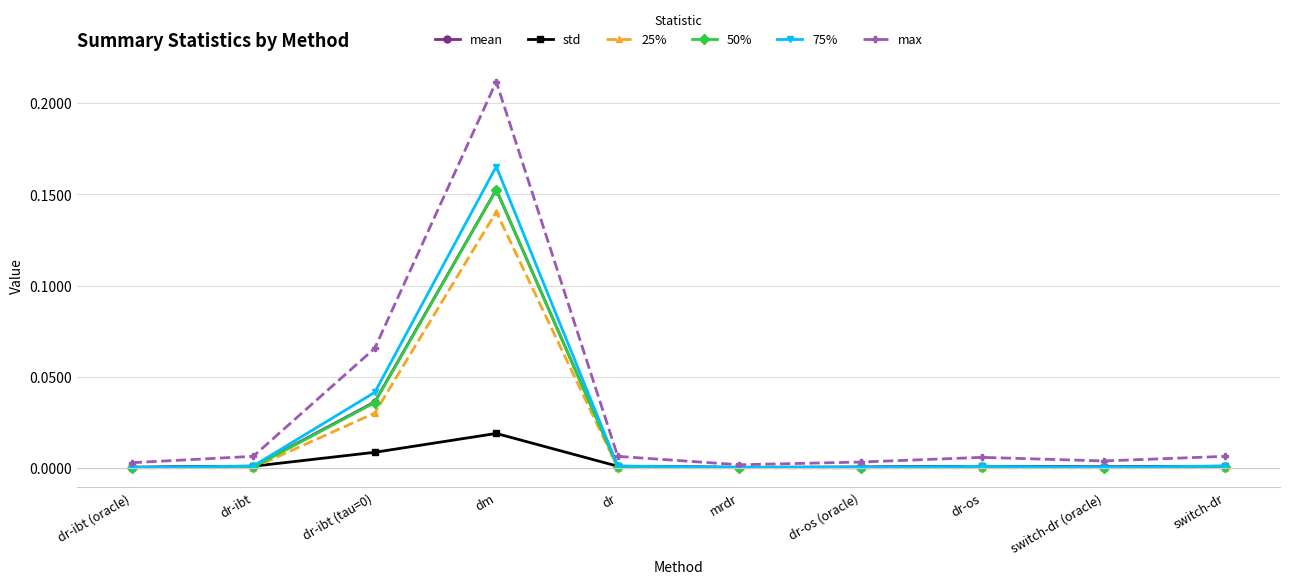

The value of 75% at dr-ibt is 0.0. True or false?

True